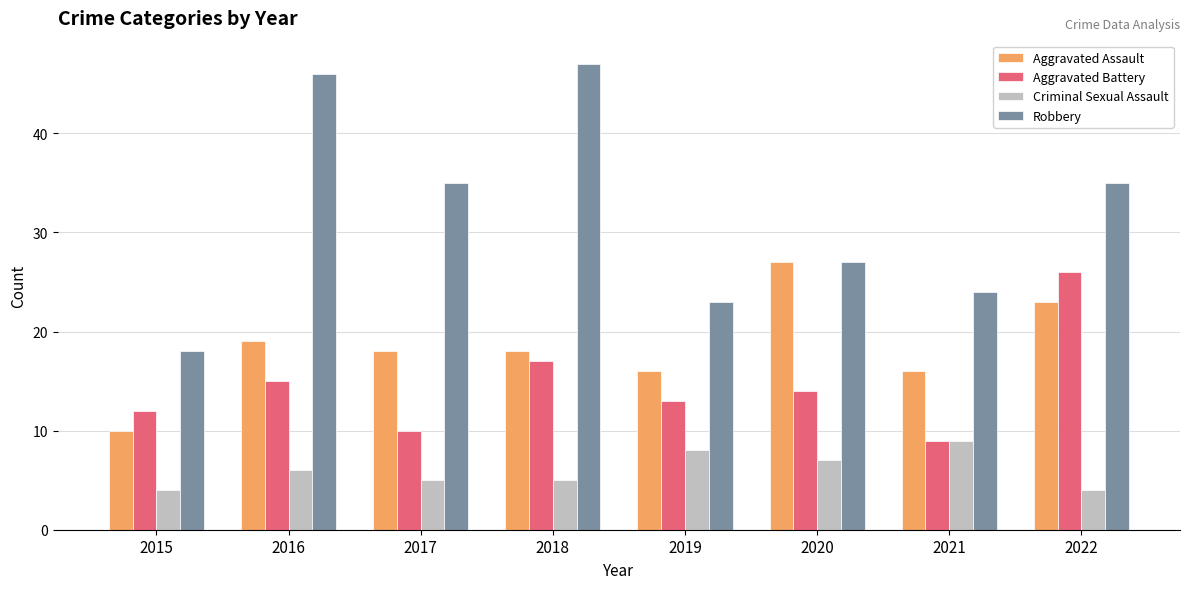

Reading right to left, transcribe all the data shown in this chart.

Aggravated Assault: 23	16	27	16	18	18	19	10
Aggravated Battery: 26	9	14	13	17	10	15	12
Criminal Sexual Assault: 4	9	7	8	5	5	6	4
Robbery: 35	24	27	23	47	35	46	18